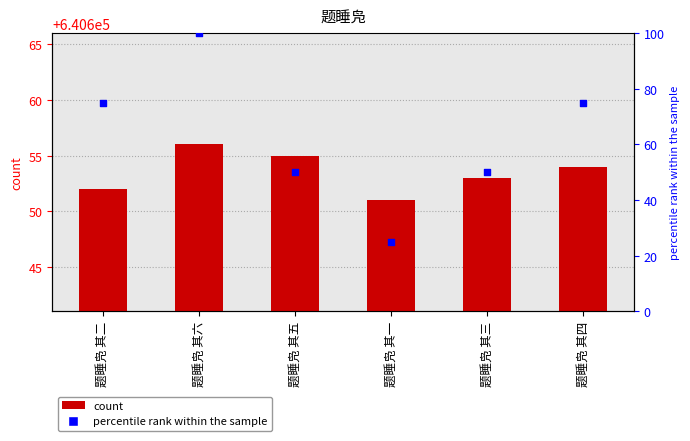

Which series has the largest total across all categories?

col_0